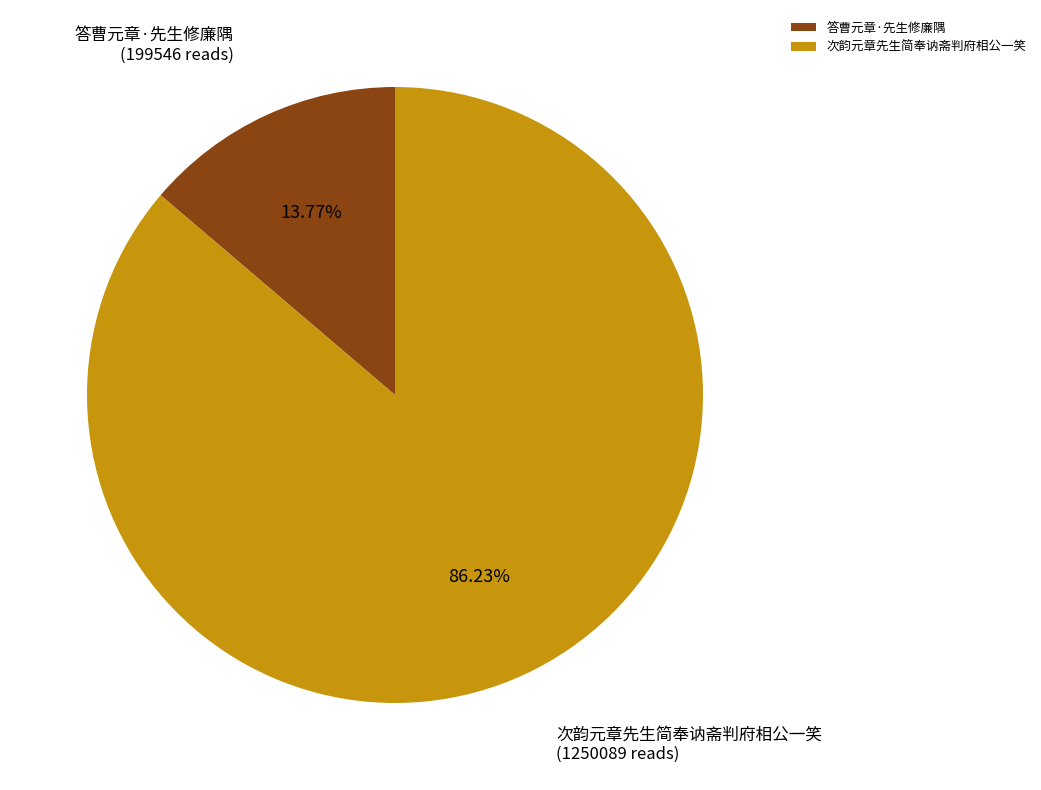

Which has a higher value, 次韵元章先生简奉讷斋判府相公一笑 or 答曹元章·先生修廉隅?

次韵元章先生简奉讷斋判府相公一笑